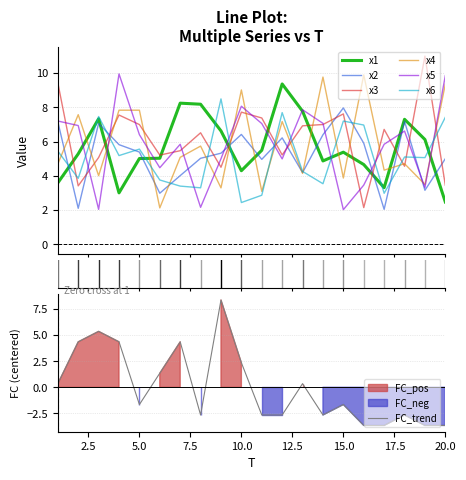

True or false: x4 and x1 cross at least once.

True